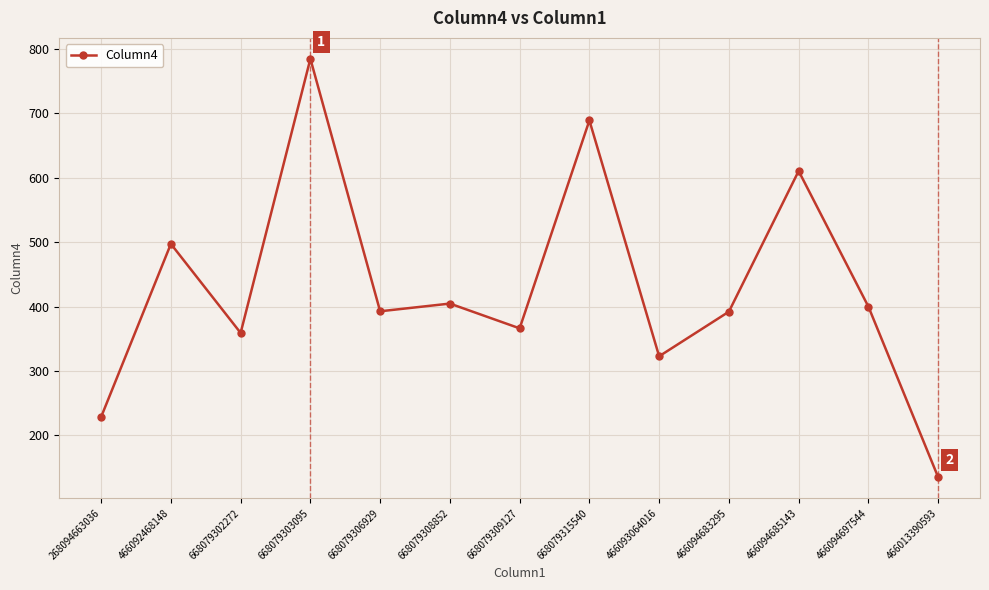

How many interior local peaks (higher than both neighbors) does the data have?

5